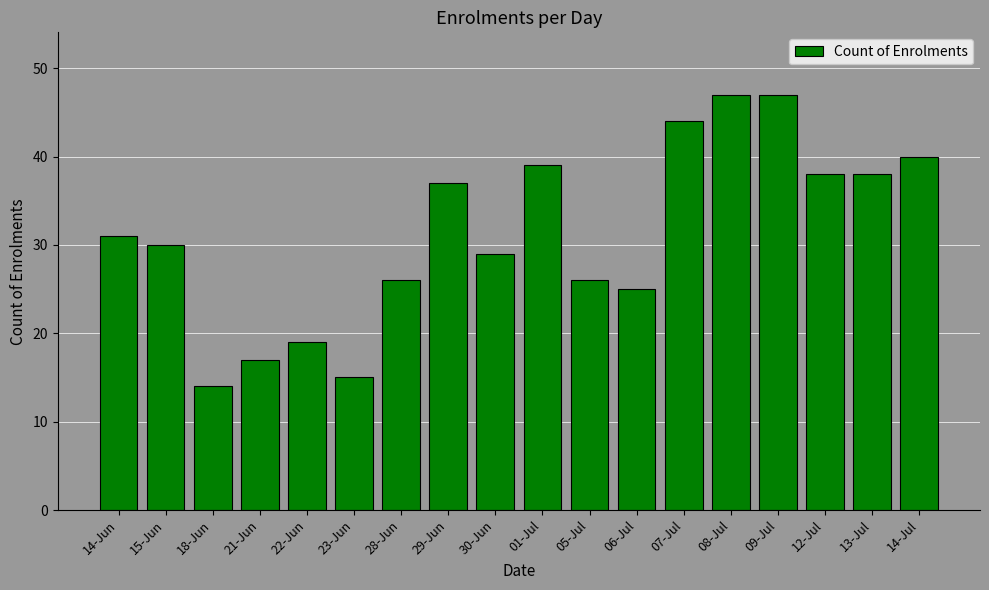

How many values are below 31?

9